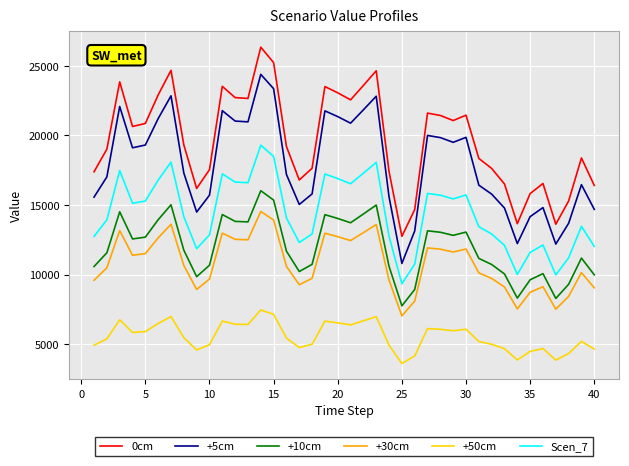

True or false: +5cm and Scen_7 intersect in this chart.

False